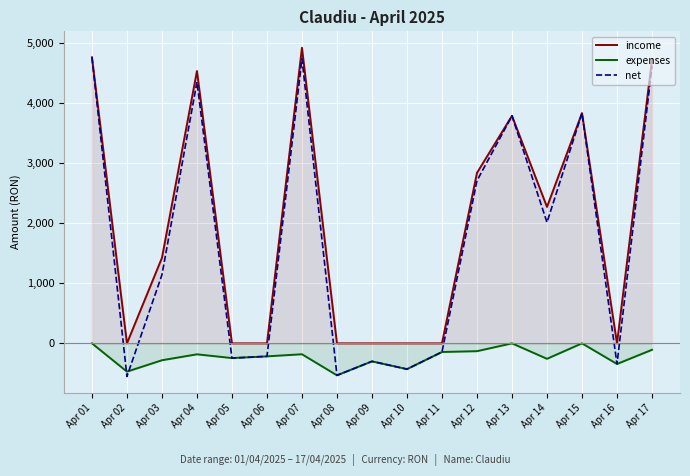

How many positive values does the net series have?

9